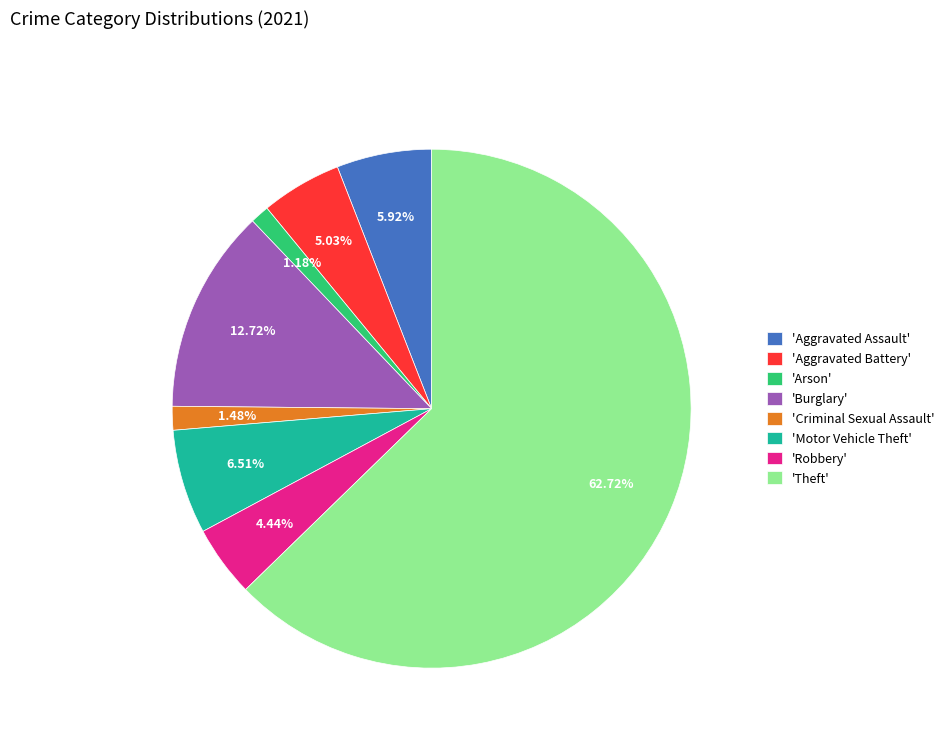

Approximately how many times larger is the value at 'Aggravated Battery' compared to 'Burglary'?

0.4